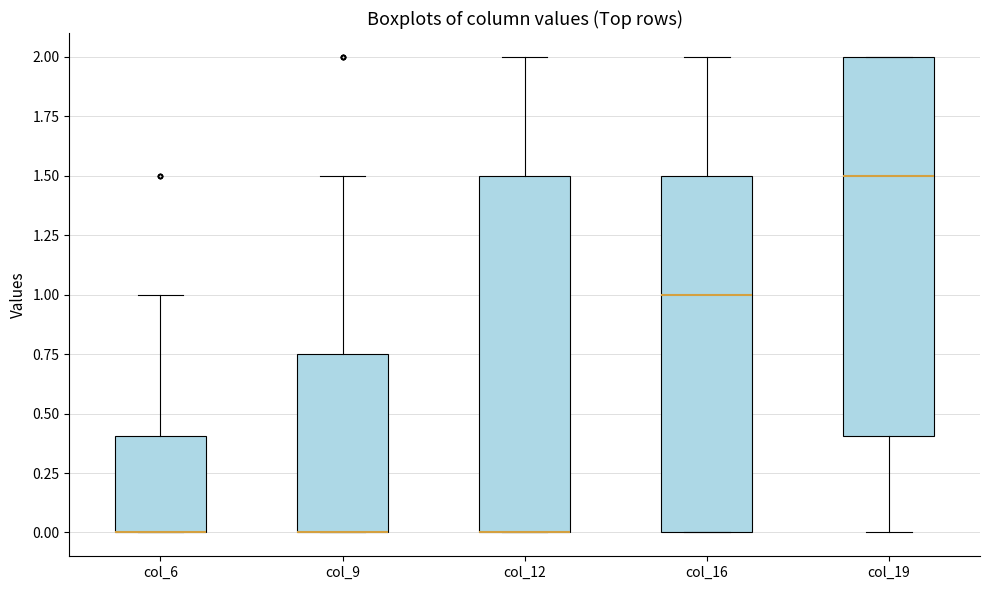

Reading left to right, read every box against the y-axis: the position of its median line, the range the box covers, and the ends of its whiskers. The values are not printed on the chart, so give them approximately, as read against the axis.

col_6: median 0.00 (drawn on the box's lower edge), box 0.00 to 0.40, whiskers 0.00 to 1.00
col_9: median 0.00 (drawn on the box's lower edge), box 0.00 to 0.75, whiskers 0.00 to 1.50
col_12: median 0.00 (drawn on the box's lower edge), box 0.00 to 1.50, whiskers 0.00 to 2.00
col_16: median 1.00, box 0.00 to 1.50, whiskers 0.00 to 2.00
col_19: median 1.50, box 0.40 to 2.00, whiskers 0.00 to 2.00